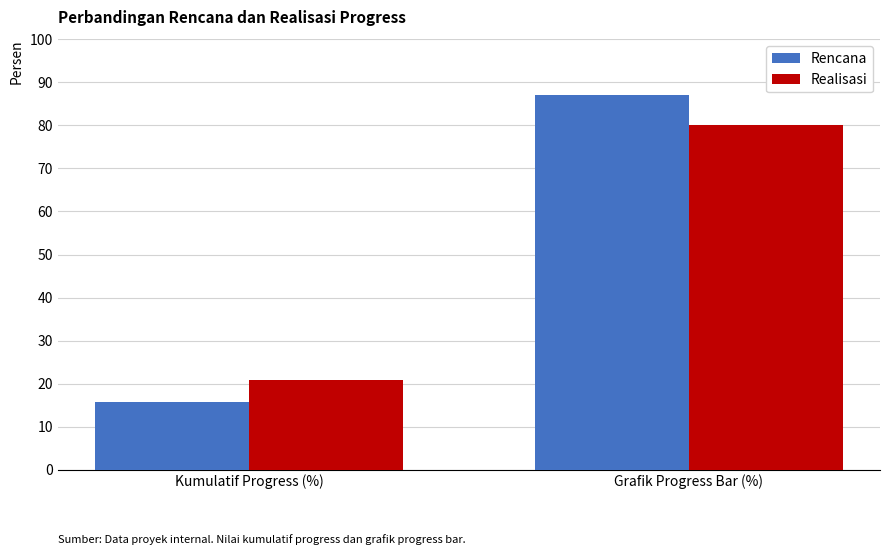

Is the value of Rencana at Grafik Progress Bar (%) greater than the value of Realisasi at Grafik Progress Bar (%)?

Yes